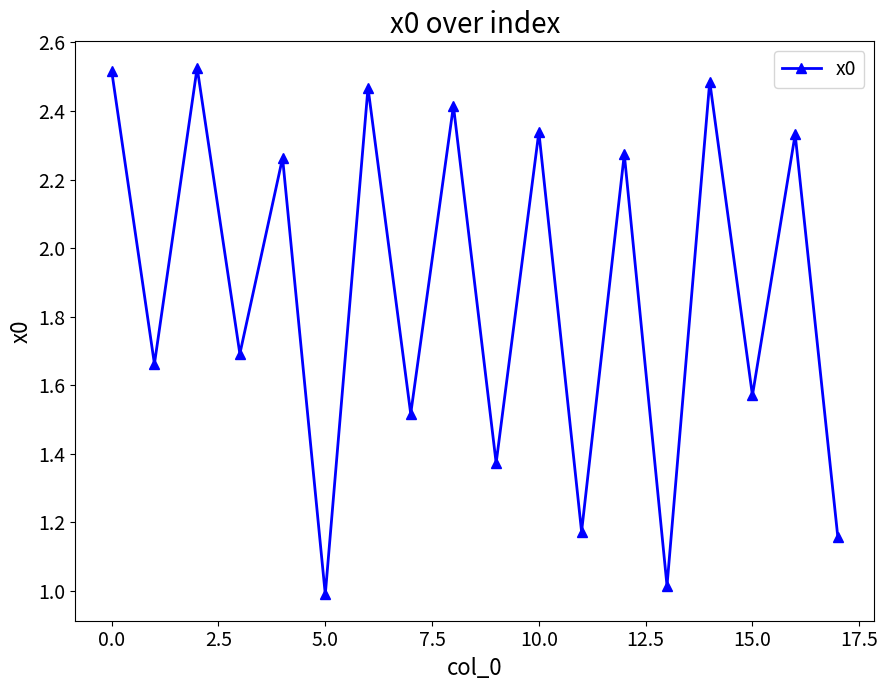

True or false: there are more than 2 points higher than both neighbors.

True